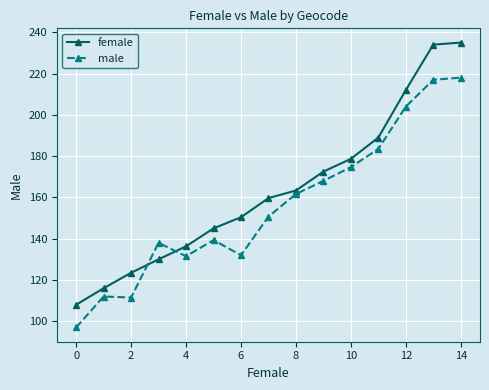

Does the chart display data point markers on the line(s)?

Yes